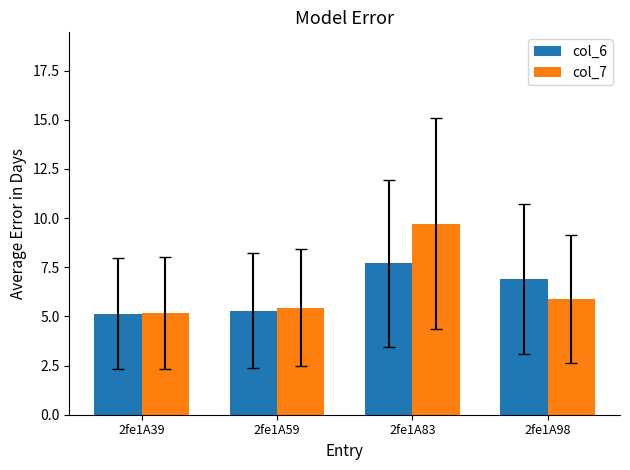

At how many categories does at least one series exceed 7?

1